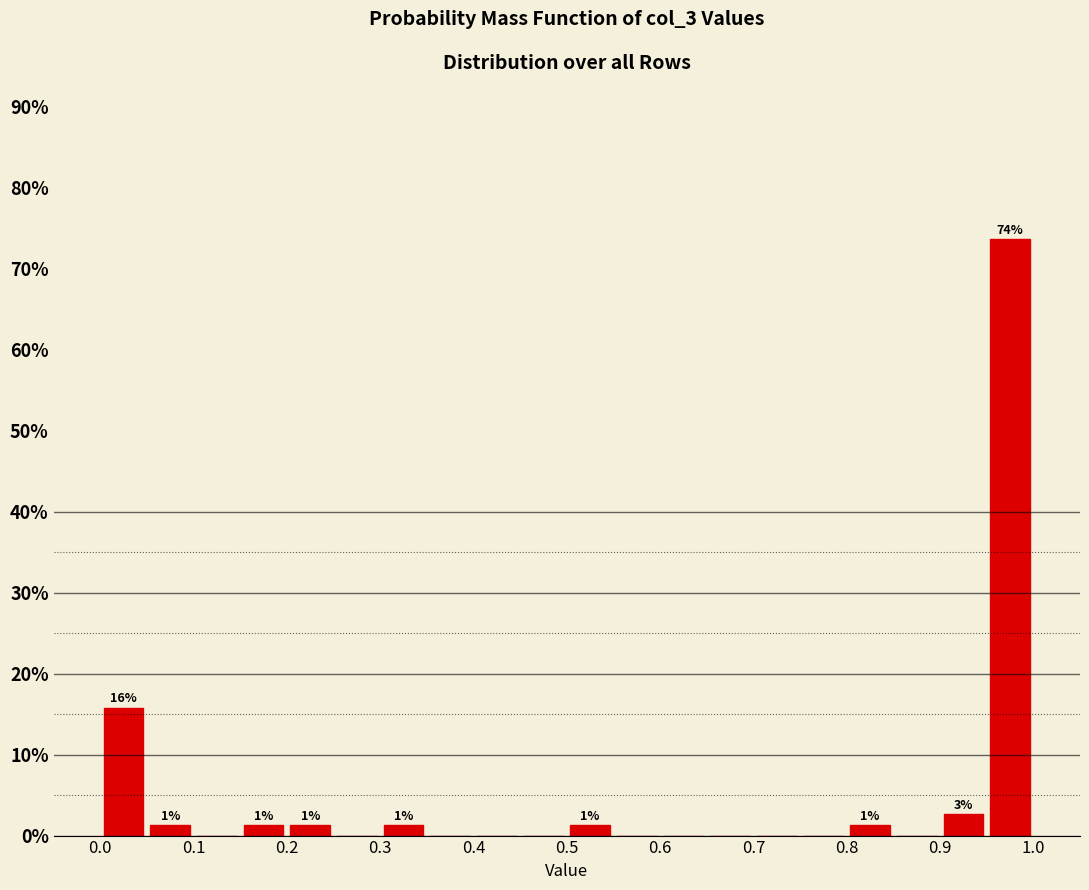

Which range on the x-axis has the tallest bar?

0.95 to 1.00